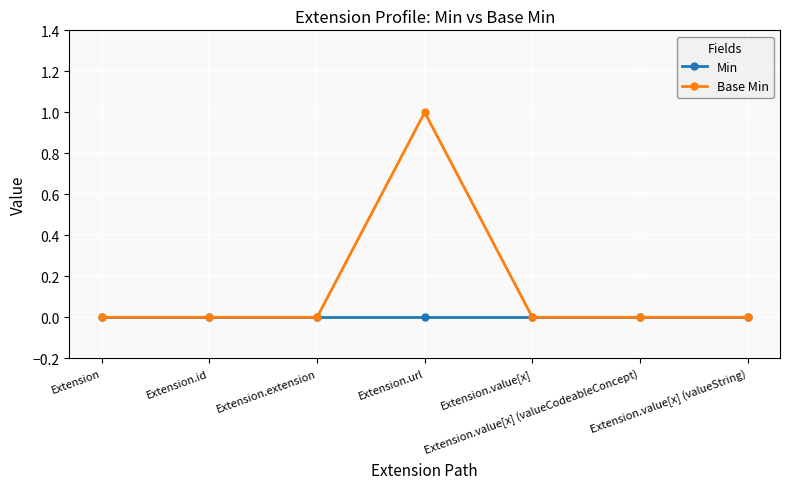

Which series has the largest total across all categories?

Base Min